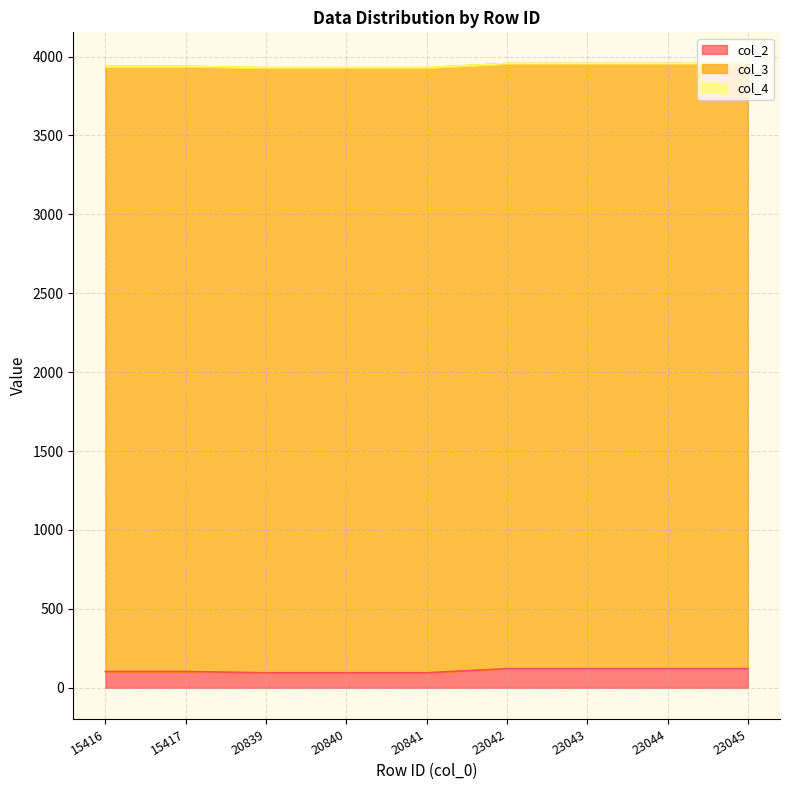

Does the chart display data point markers on the line(s)?

No